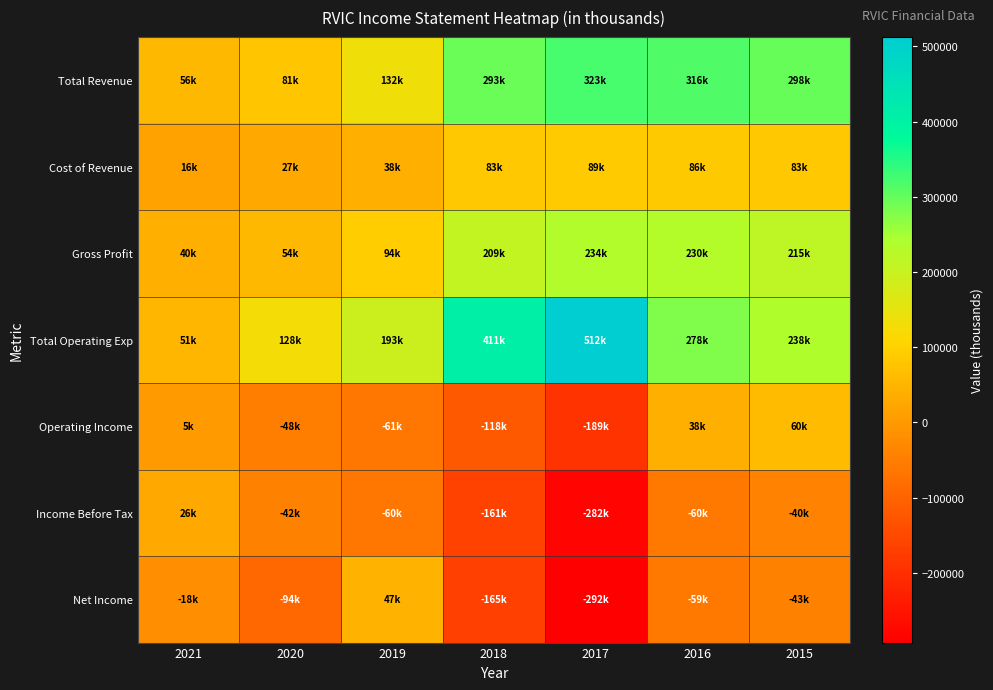

Reading left to right, list all the values displayed in this chart.

Total Revenue: 2021=55700	2020=80700	2019=131900	2018=292600	2017=322900	2016=316100	2015=298300
Cost of Revenue: 2021=16000	2020=27000	2019=38400	2018=83400	2017=89400	2016=86000	2015=83200
Gross Profit: 2021=39700	2020=53700	2019=93600	2018=209200	2017=233500	2016=230100	2015=215100
Total Operating Exp: 2021=50800	2020=128200	2019=193200	2018=411000	2017=512200	2016=278400	2015=238200
Operating Income: 2021=4800	2020=-47500	2019=-61200	2018=-118400	2017=-189300	2016=37600	2015=60100
Income Before Tax: 2021=26500	2020=-42100	2019=-60000	2018=-160900	2017=-281500	2016=-59600	2015=-39500
Net Income: 2021=-17700	2020=-93600	2019=46700	2018=-165300	2017=-292500	2016=-59200	2015=-42600